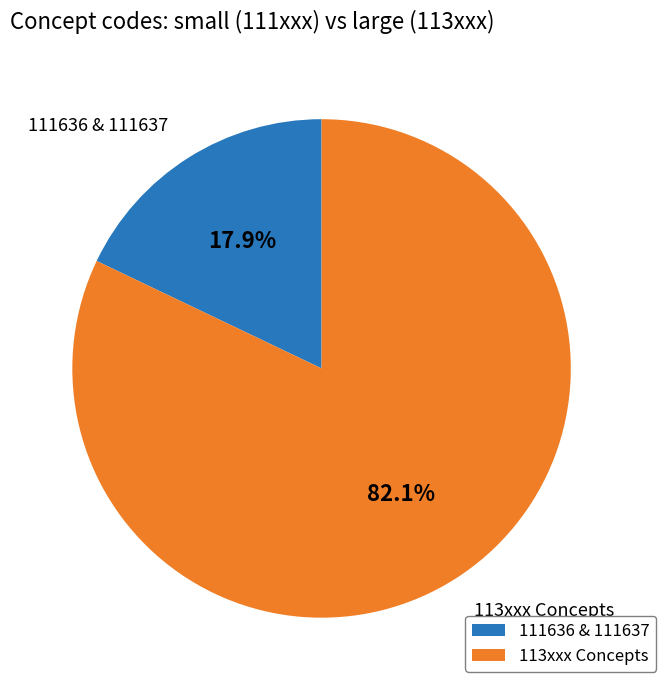

What is the ratio of the value at 113xxx Concepts to the value at 111636 & 111637?

4.6